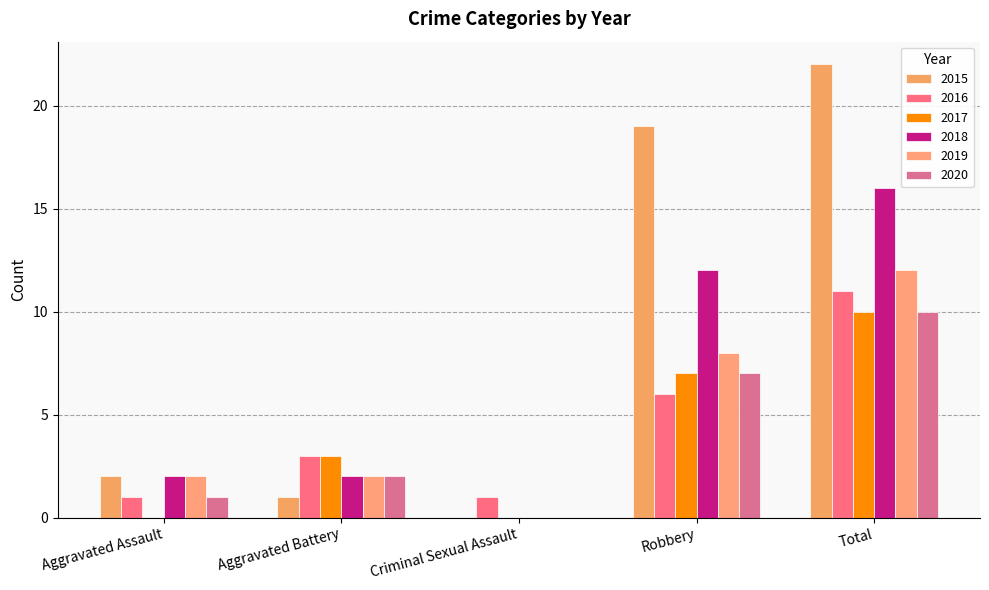

Are the bars horizontal?

No